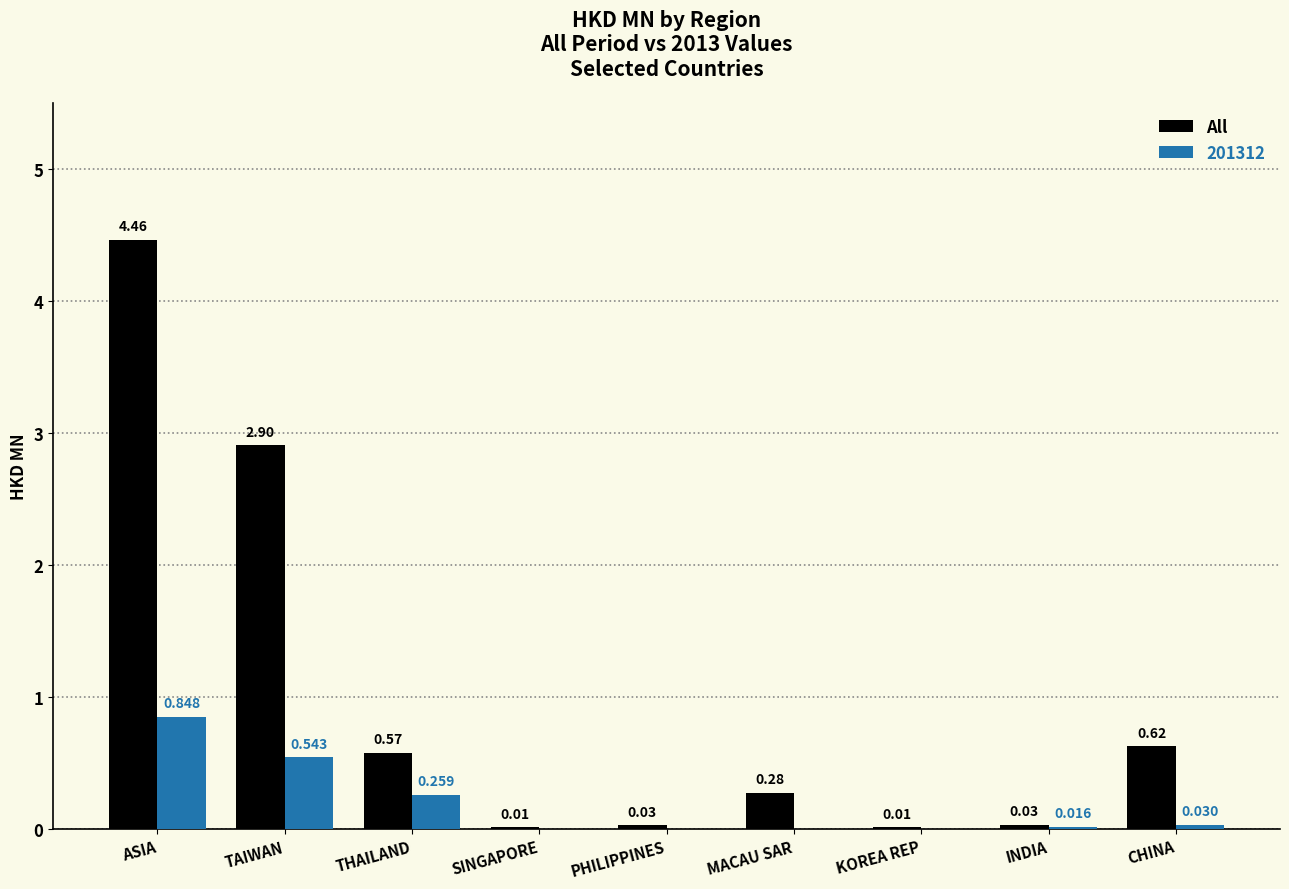

Where is All nearest to the value 2?

TAIWAN